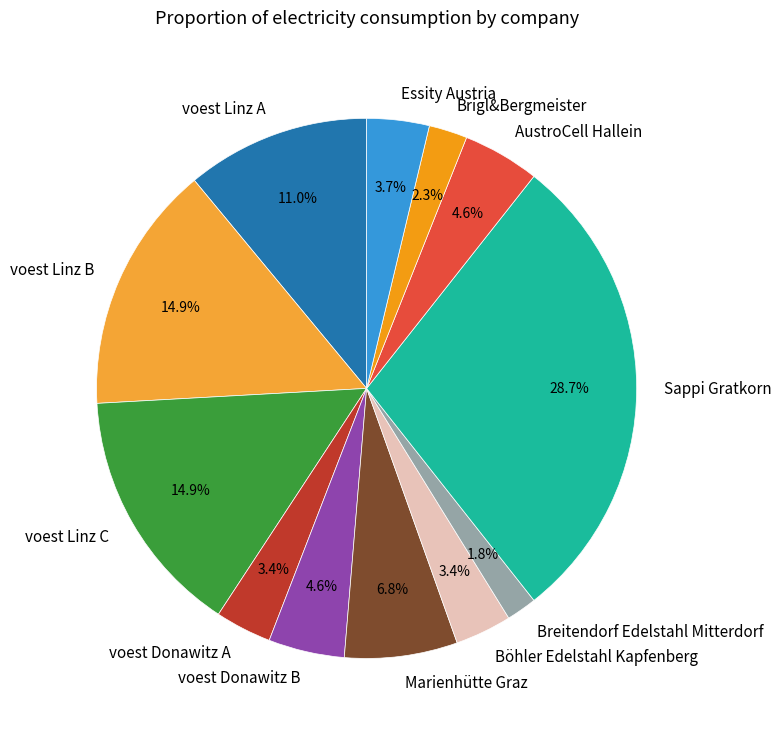

Which category has the biggest portion of the pie?

Sappi Gratkorn